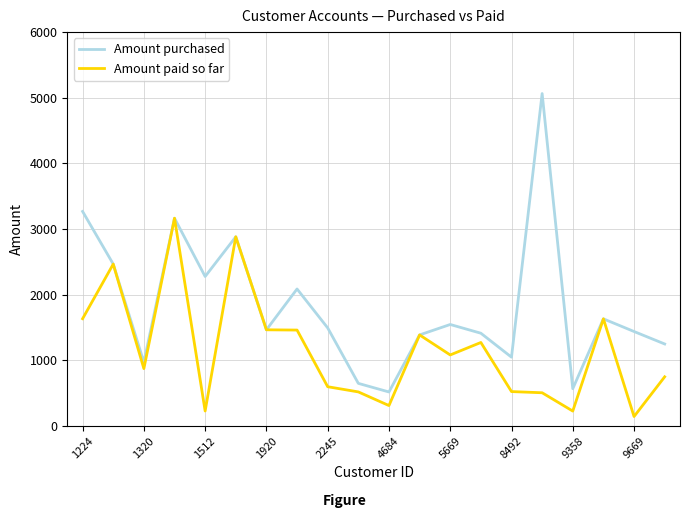

What is the highest value of the Amount paid so far series?

3165